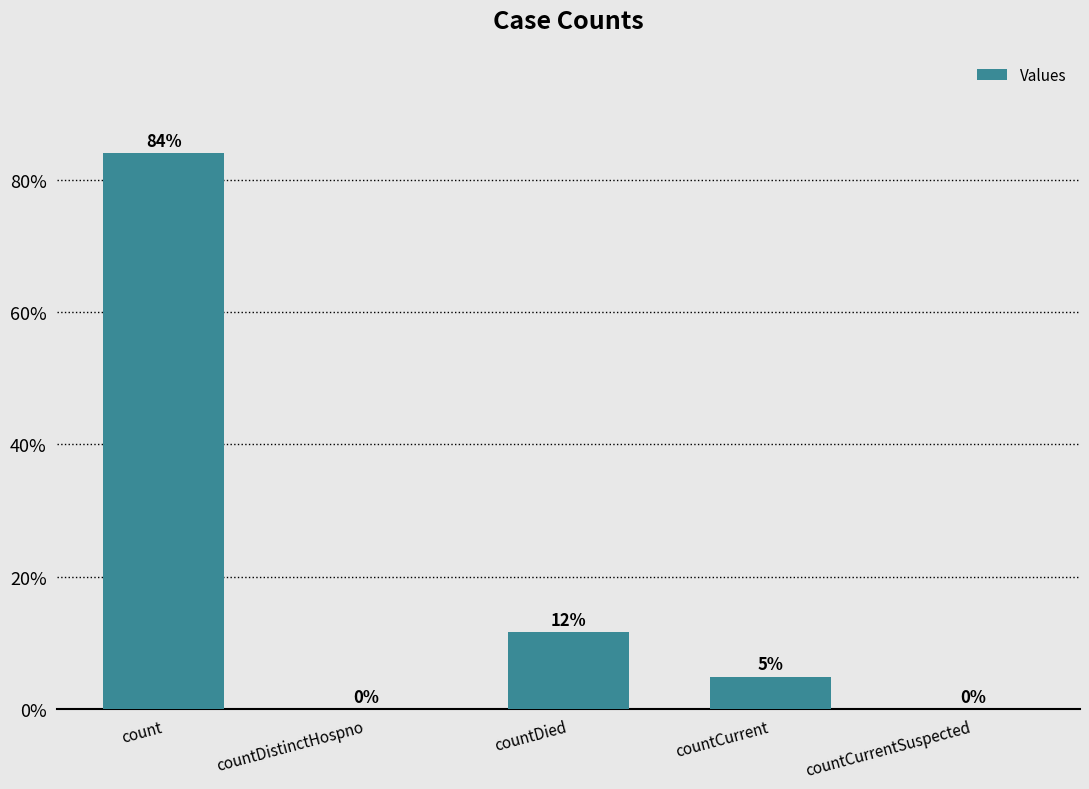

The value at countDistinctHospno is -14170. True or false?

False